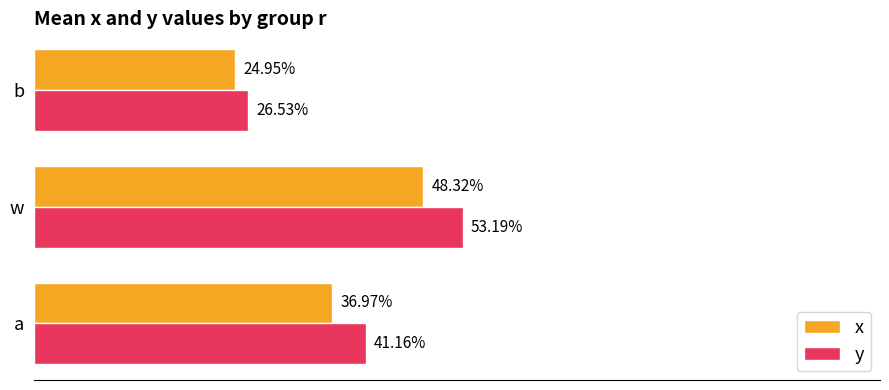

What are all the series names shown in the legend?

x, y